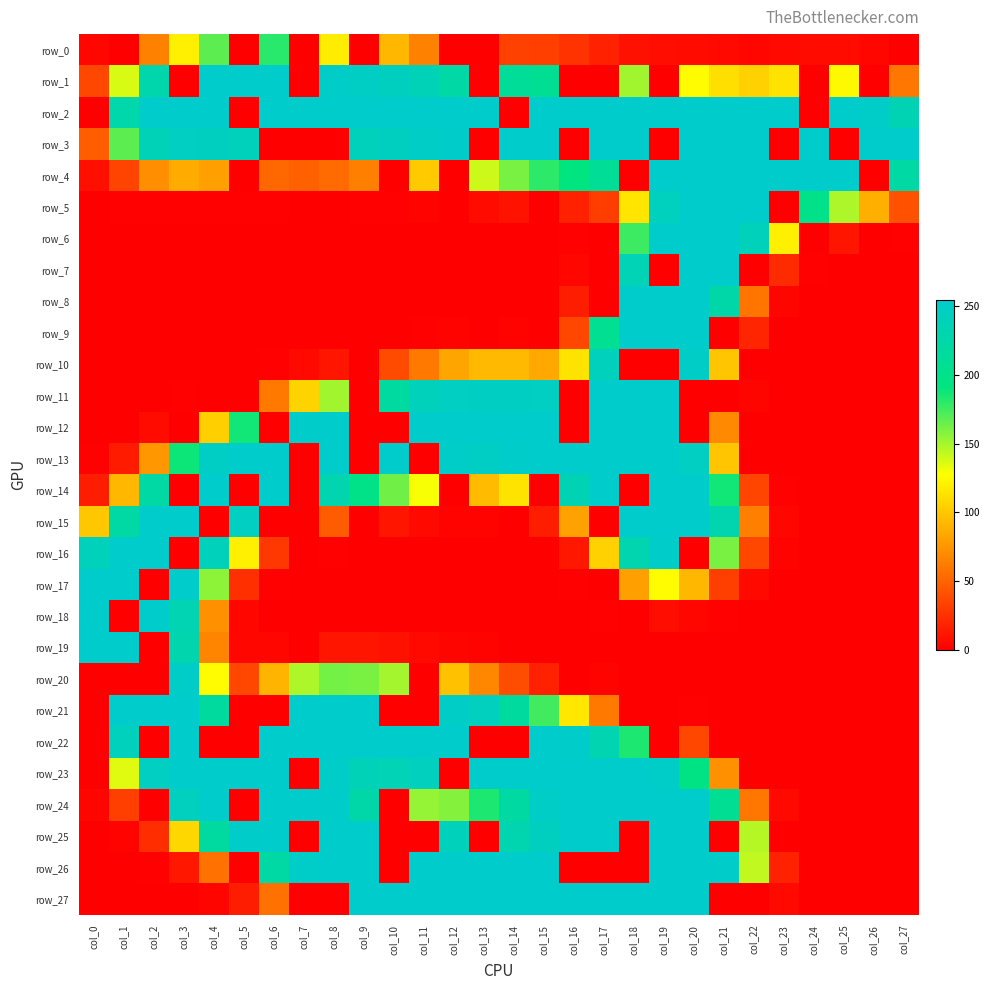

What is the difference between the row_17 values at col_15 and col_6?

1